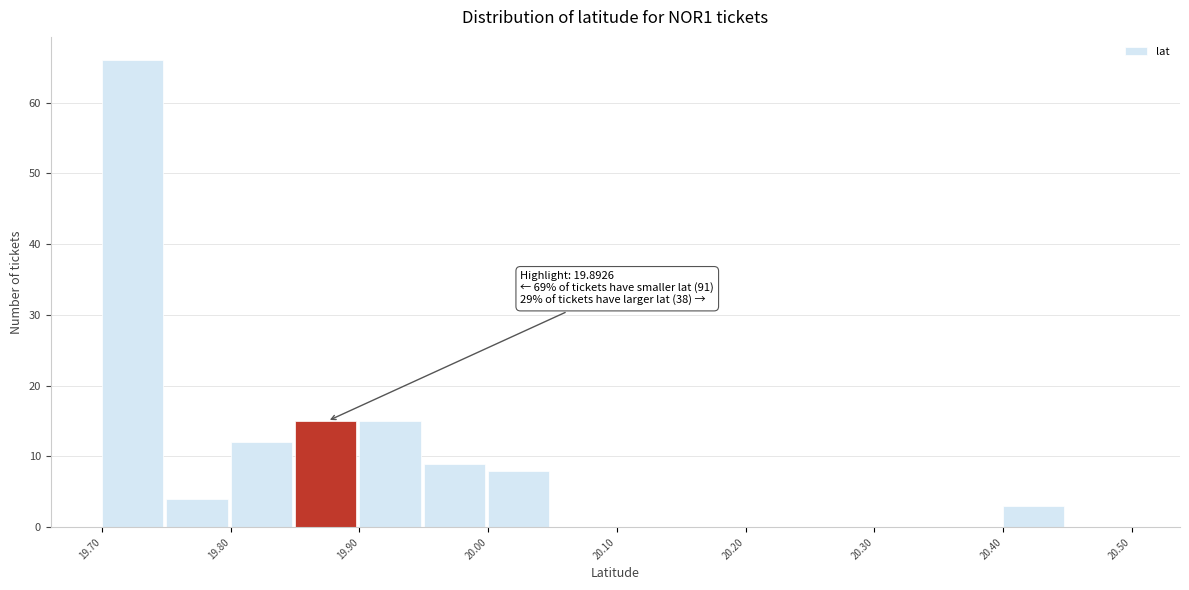

Which range on the x-axis has the tallest bar?

19.70 to 19.75